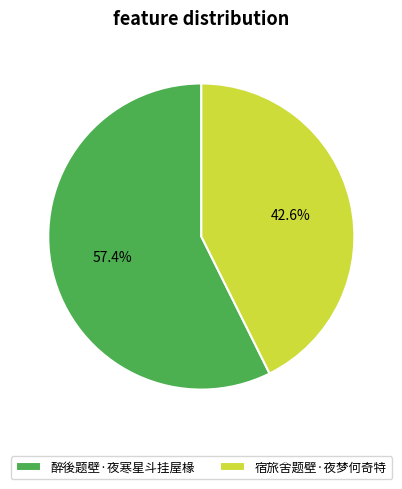

To the nearest percent, what is the difference between the largest and smallest slice percentages?

15%